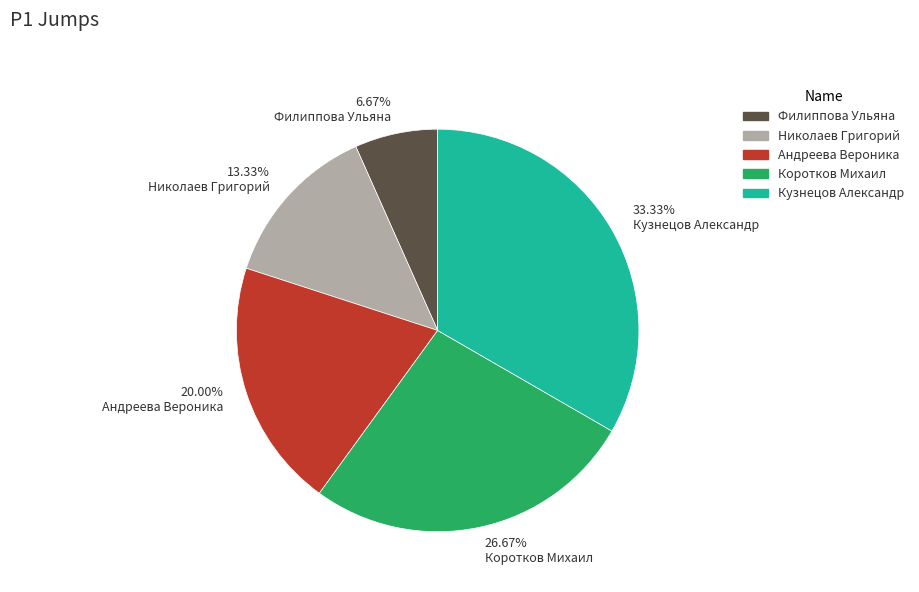

What is the ratio of the value at 20.00% Андреева Вероника to the value at 13.33% Николаев Григорий?

1.5